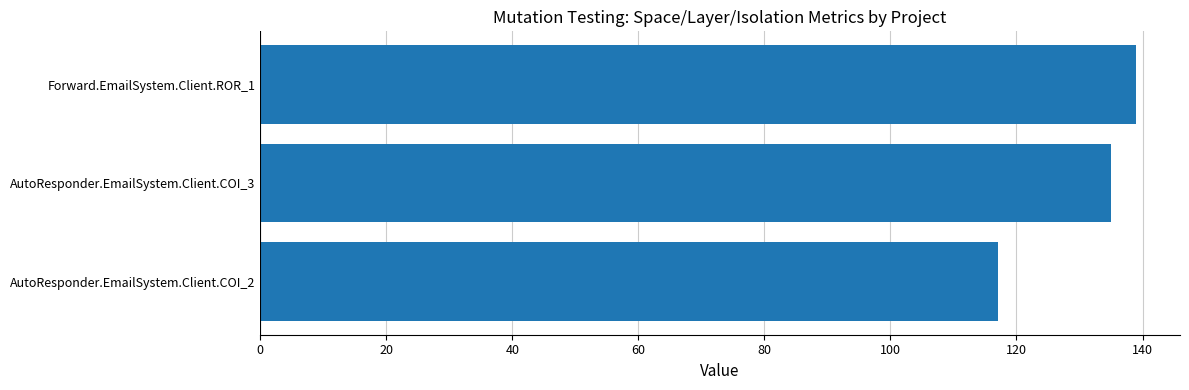

What is the sum of all values?

391